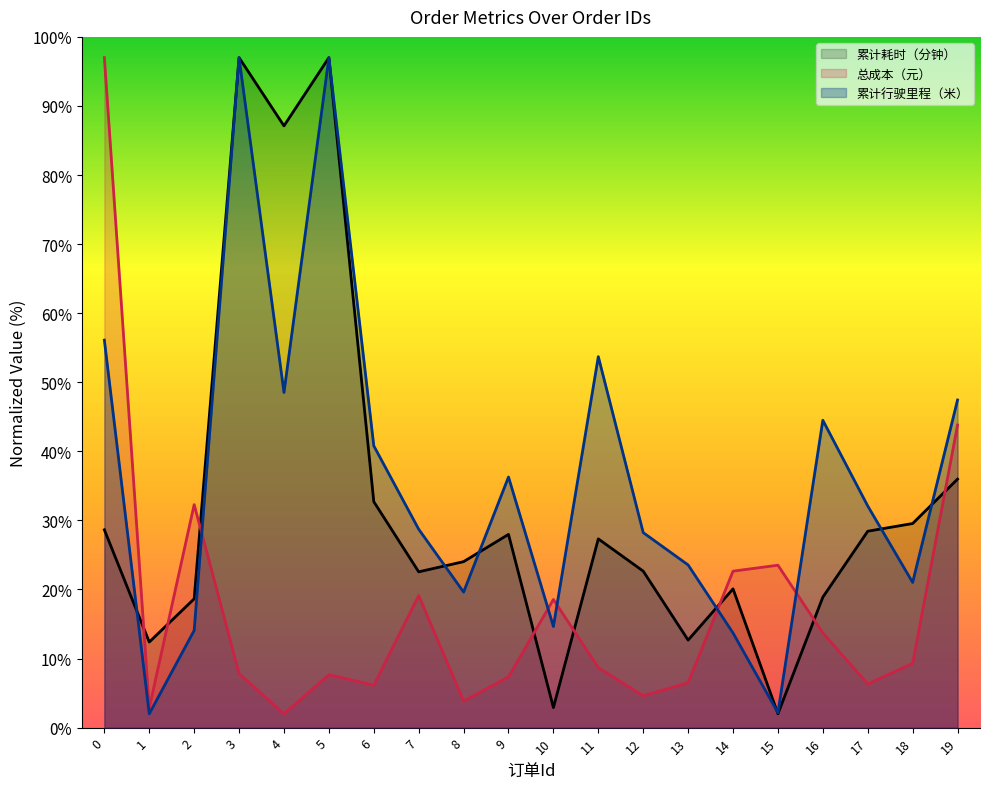

True or false: 总成本（元） has more than 0 points higher than both neighbors.

True